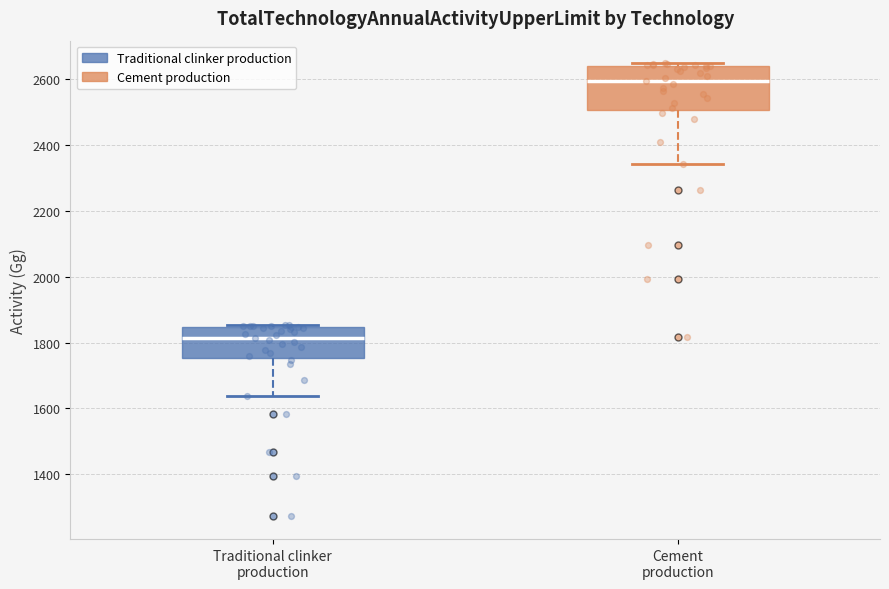

Which box has the lowest median line?

Traditional clinker production